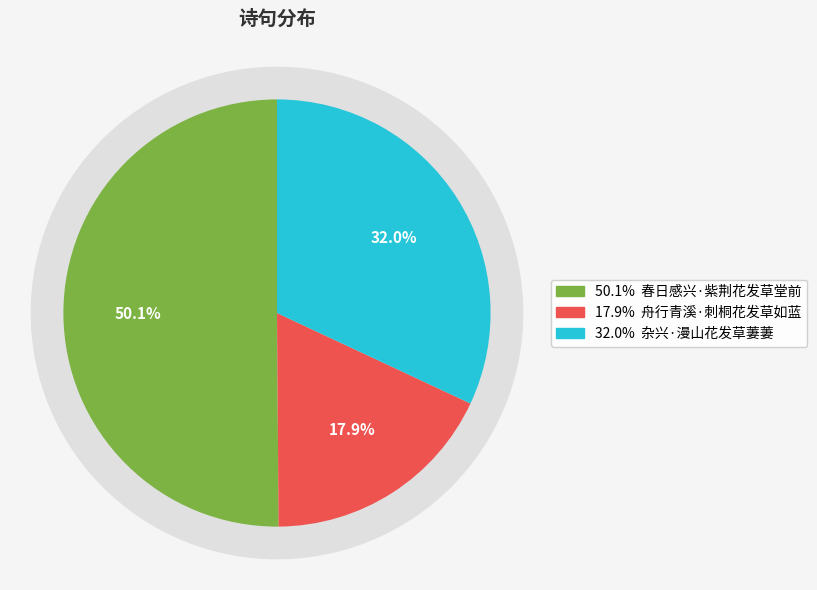

Is it true that 杂兴·漫山花发草萋萋 is 32% of the pie?

True